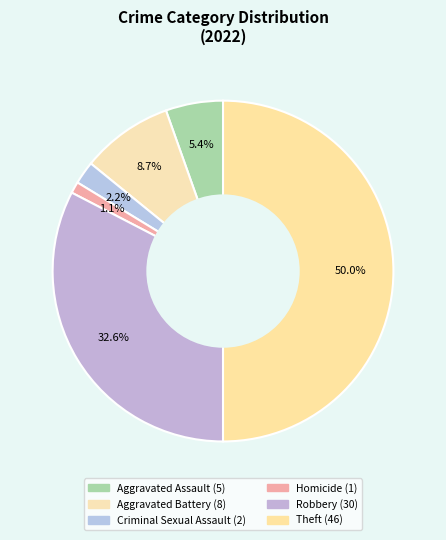

Does any single category account for the majority?

No